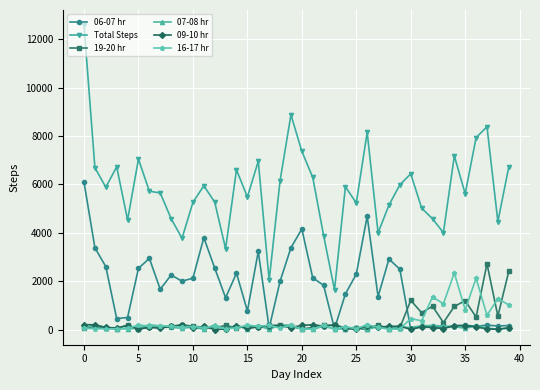

Which series has the largest total across all categories?

Total Steps